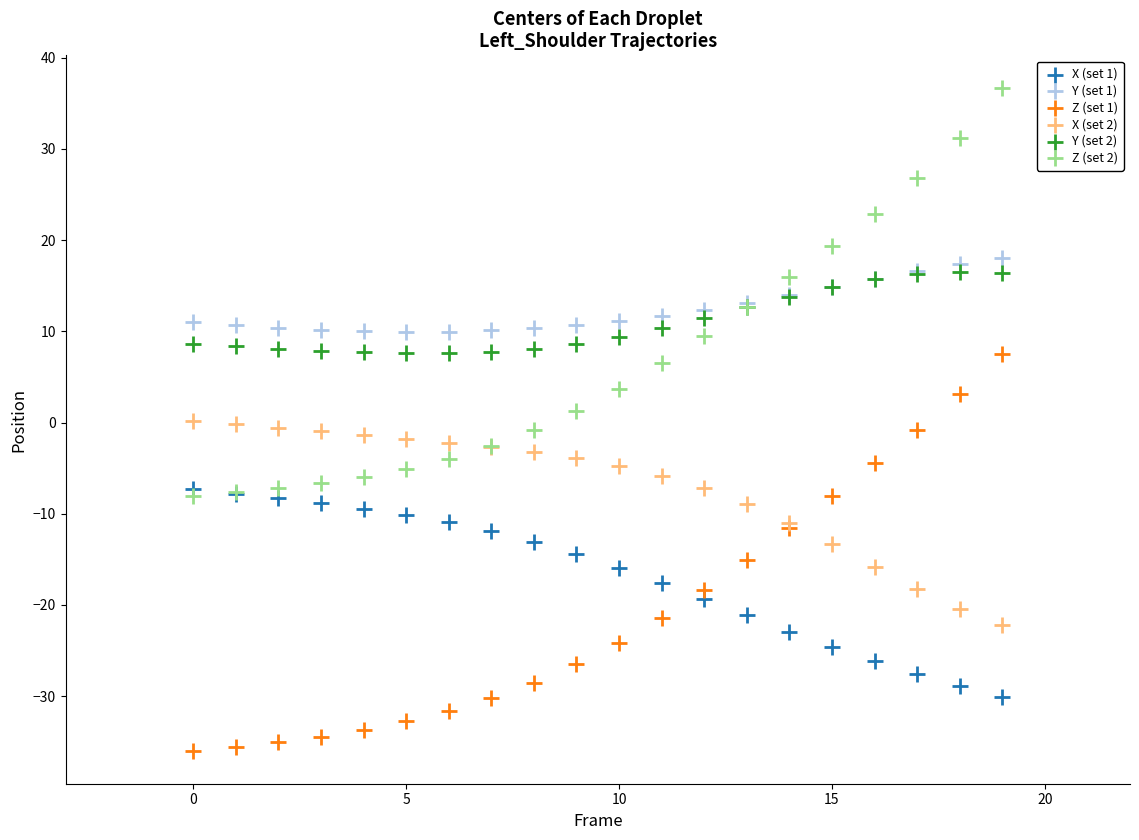

Which series contains the highest Y value?

Z (set 2)